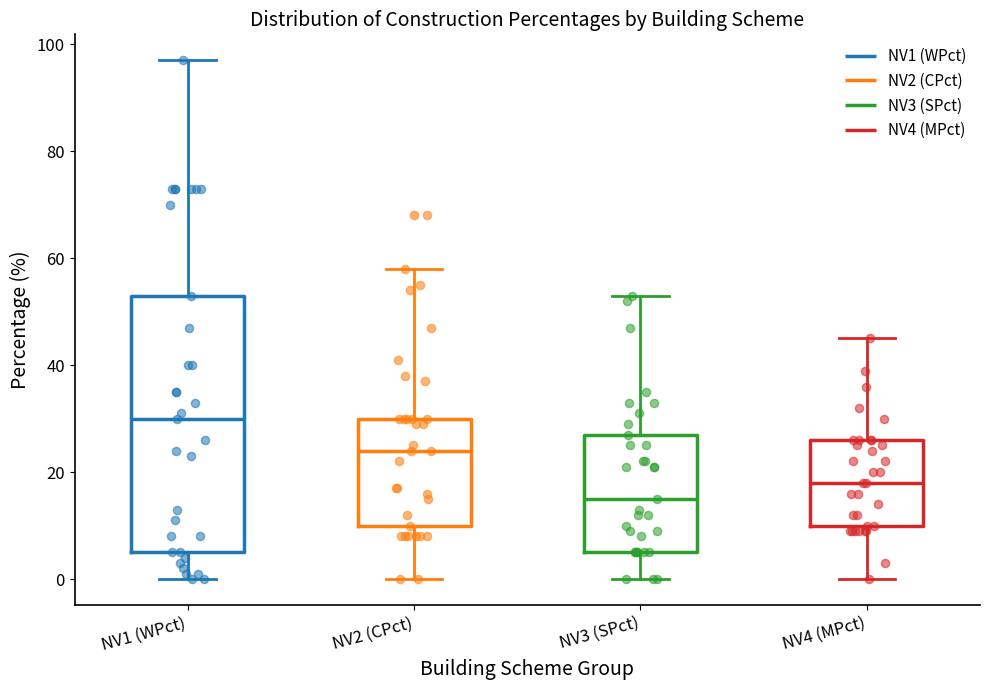

Which box has the highest median line?

NV1 (WPct)